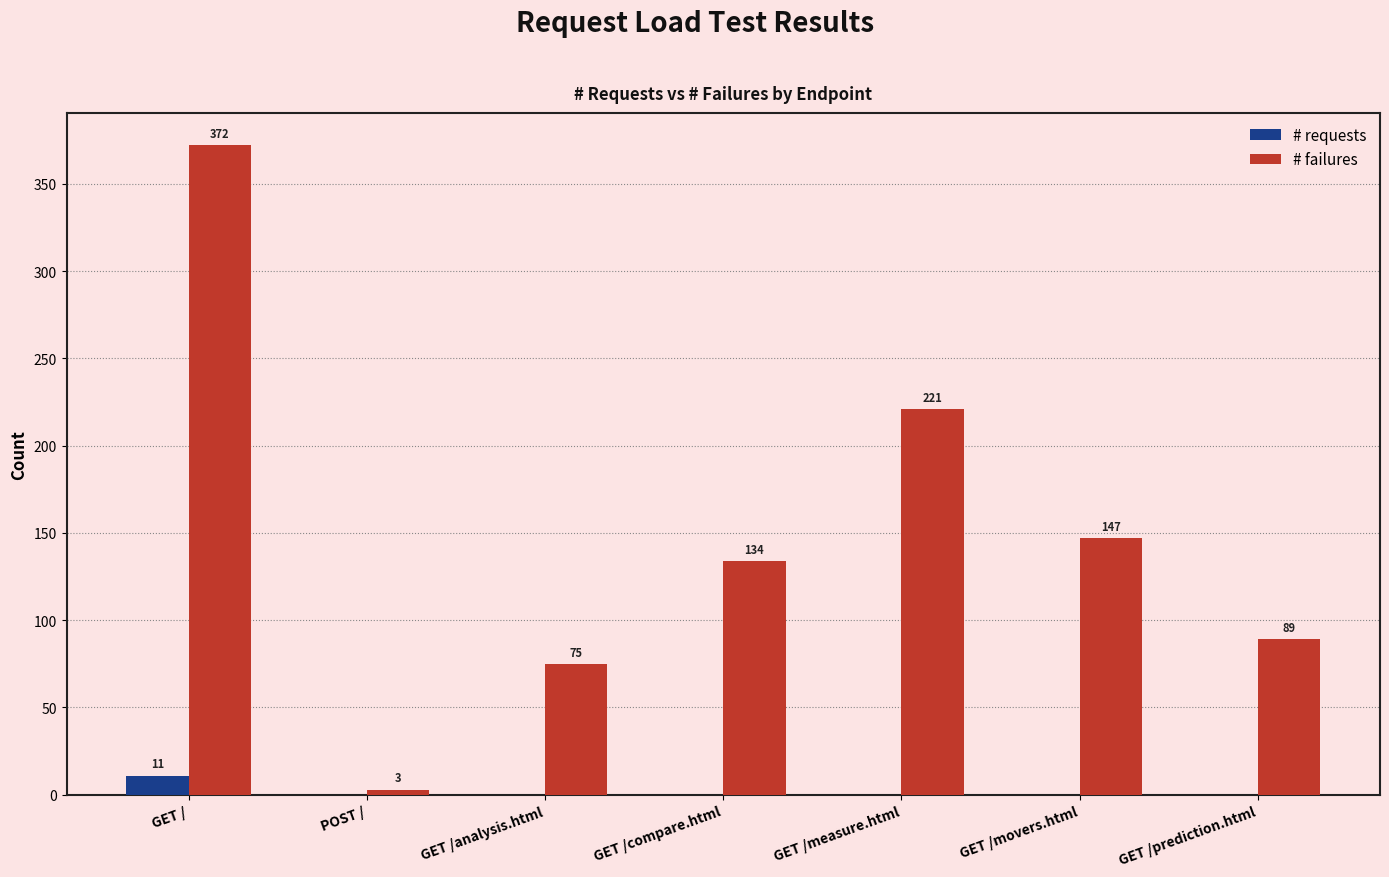

What are all the series names shown in the legend?

# requests, # failures